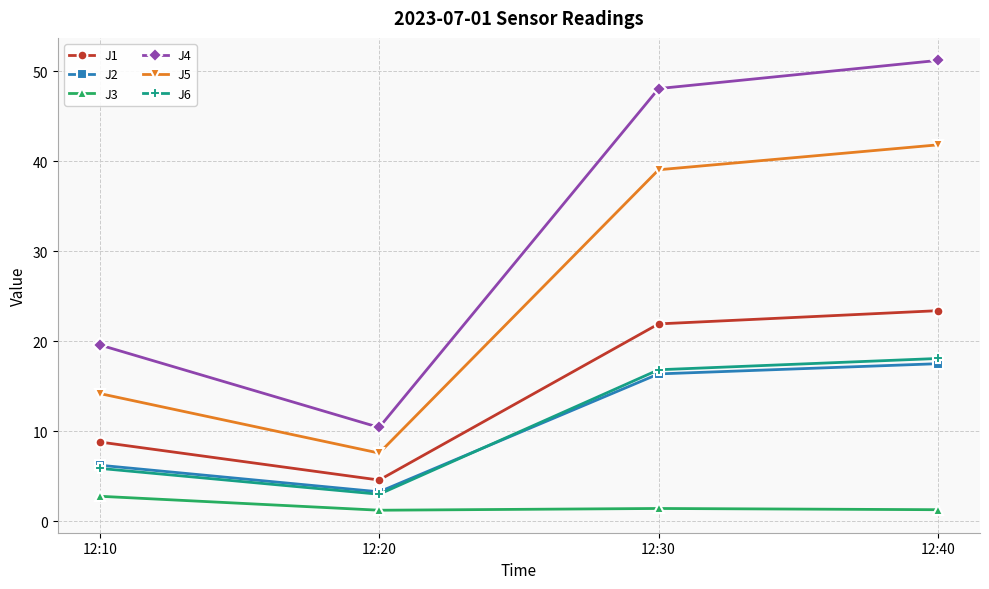

Rank the categories by J2 value from highest to lowest.

12:40, 12:30, 12:10, 12:20